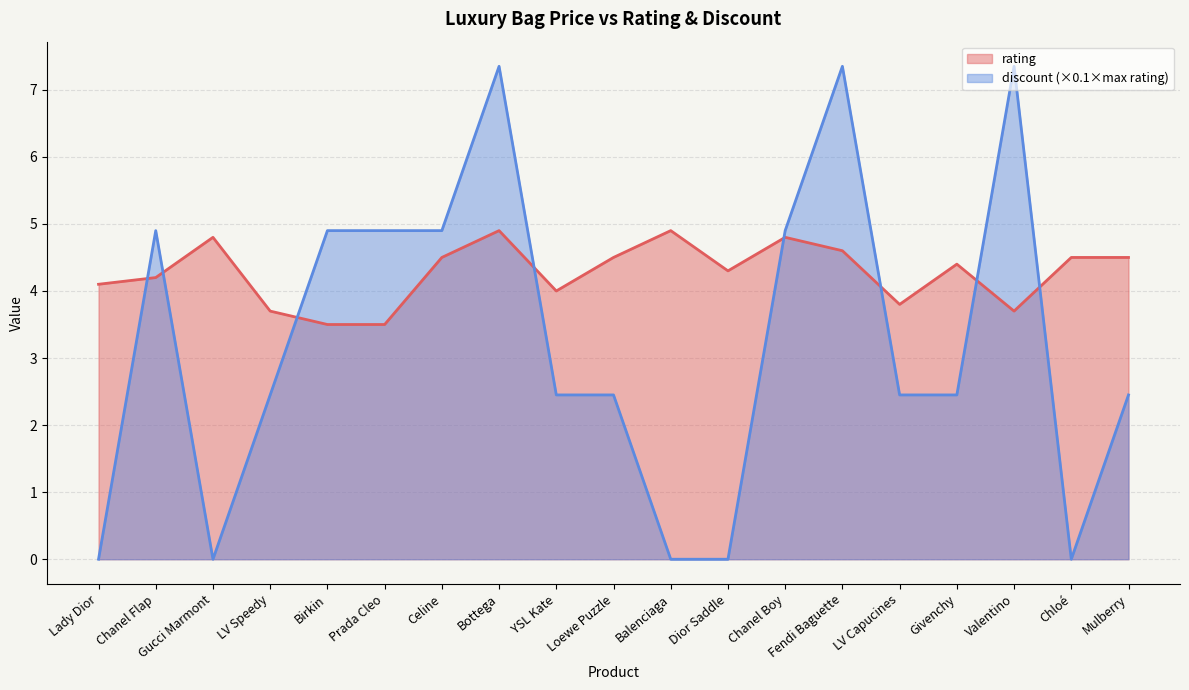

How many series are shown in this chart?

2